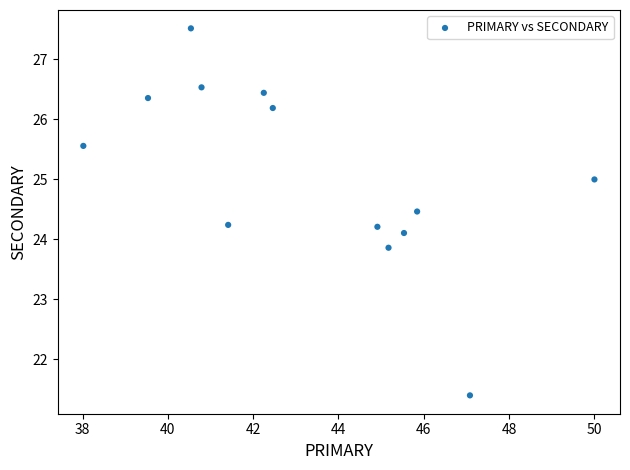

What is the range of Y values (max minus min)?

6.1